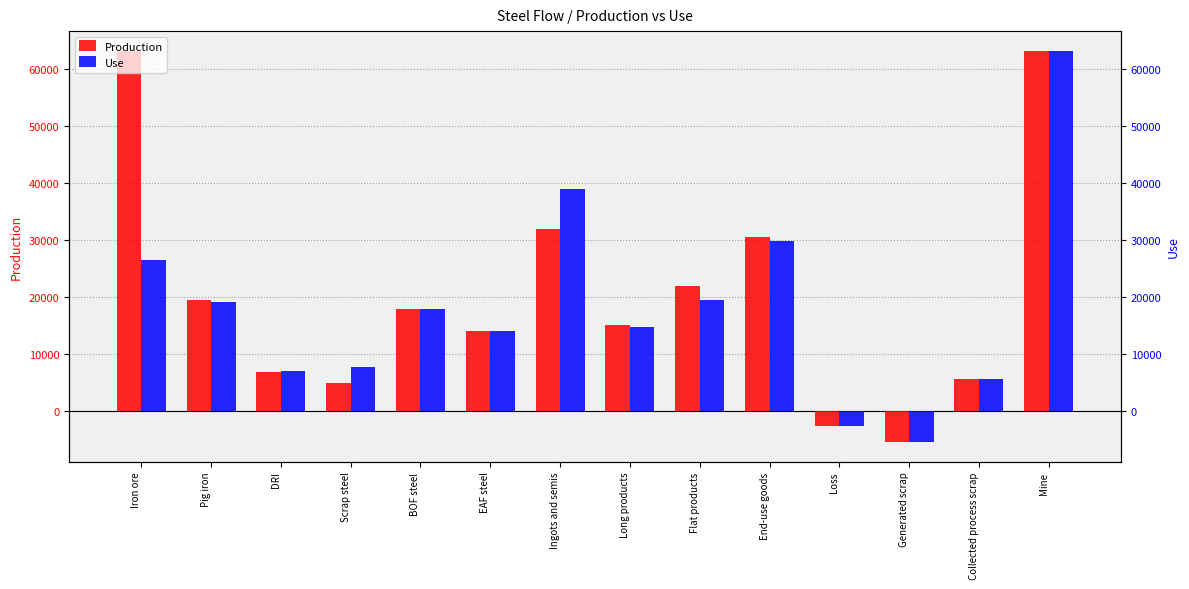

What is the sum of all Use values?

255689.6